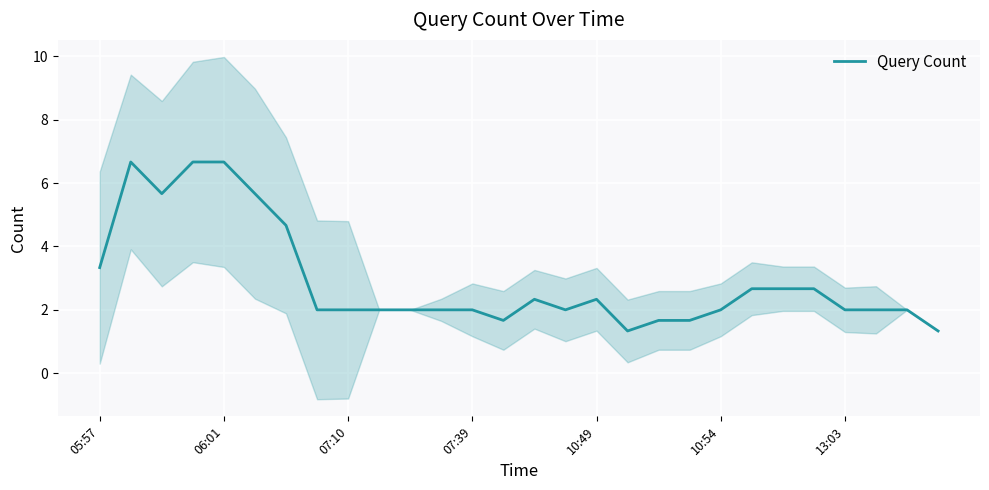

True or false: the data has more than 2 interior local peaks.

True